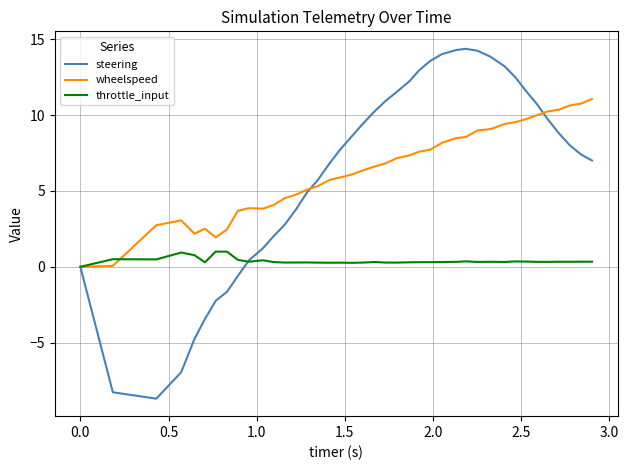

What is the highest value of the steering series?

14.4